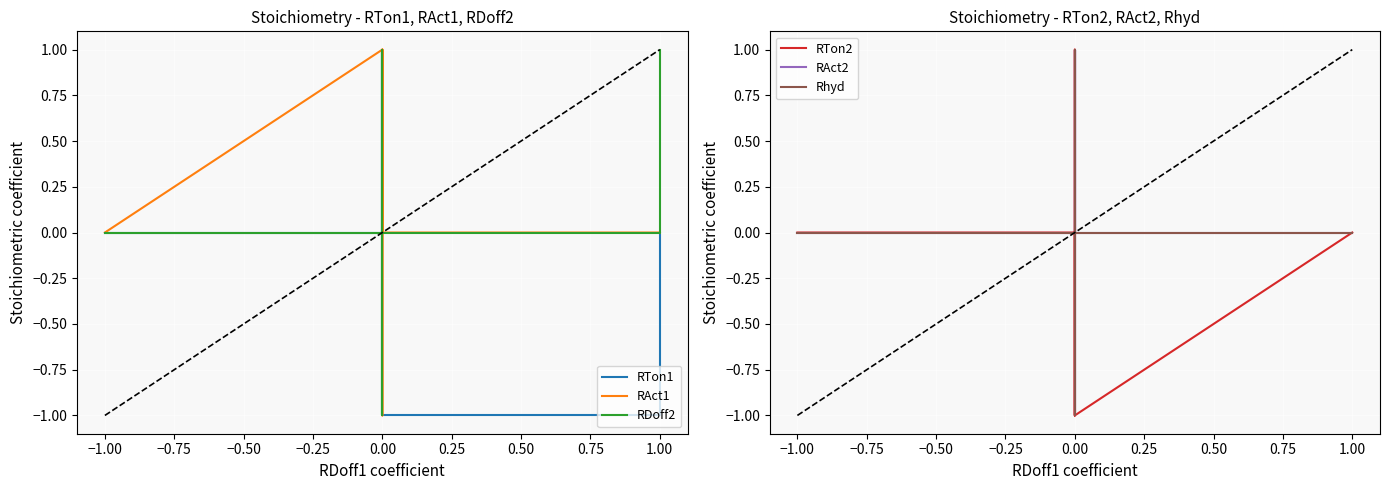

How many lines are shown in the chart?

6